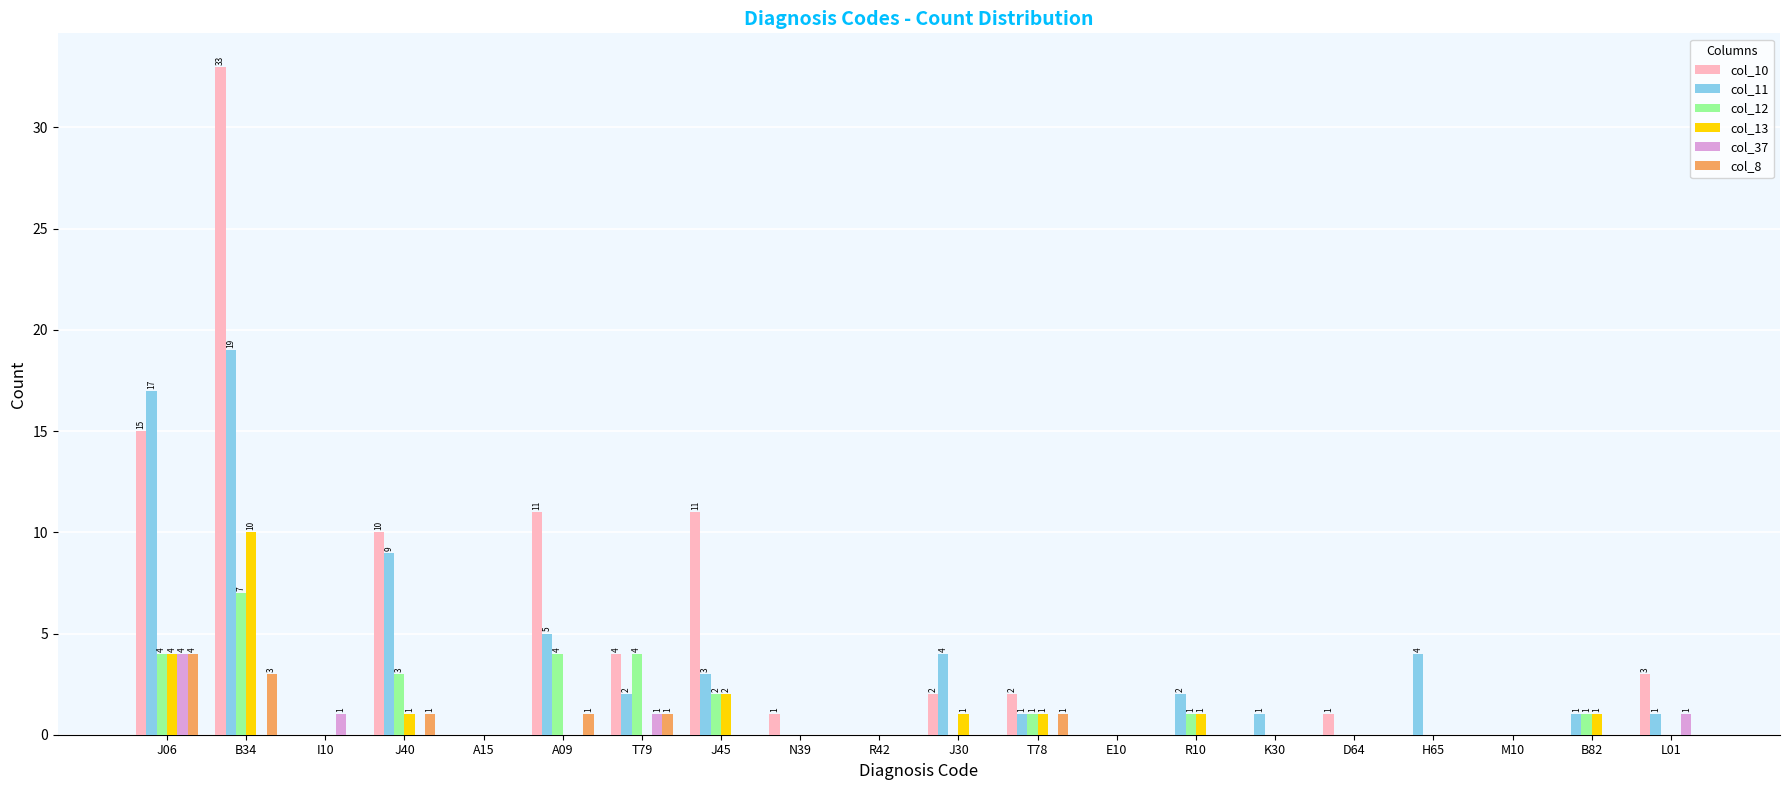

What is the spread (max minus min) of values at I10?

1